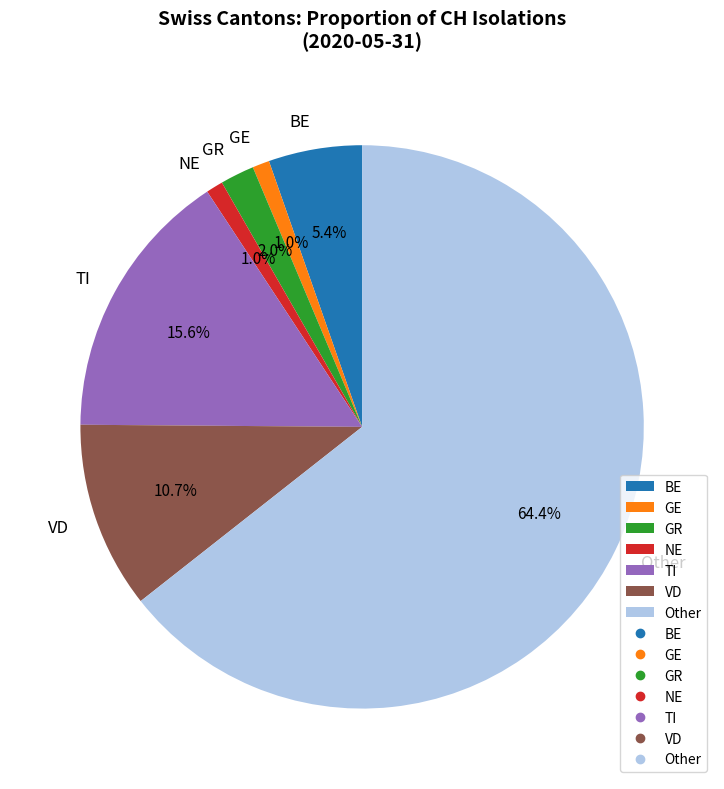

What is the majority slice?

Other